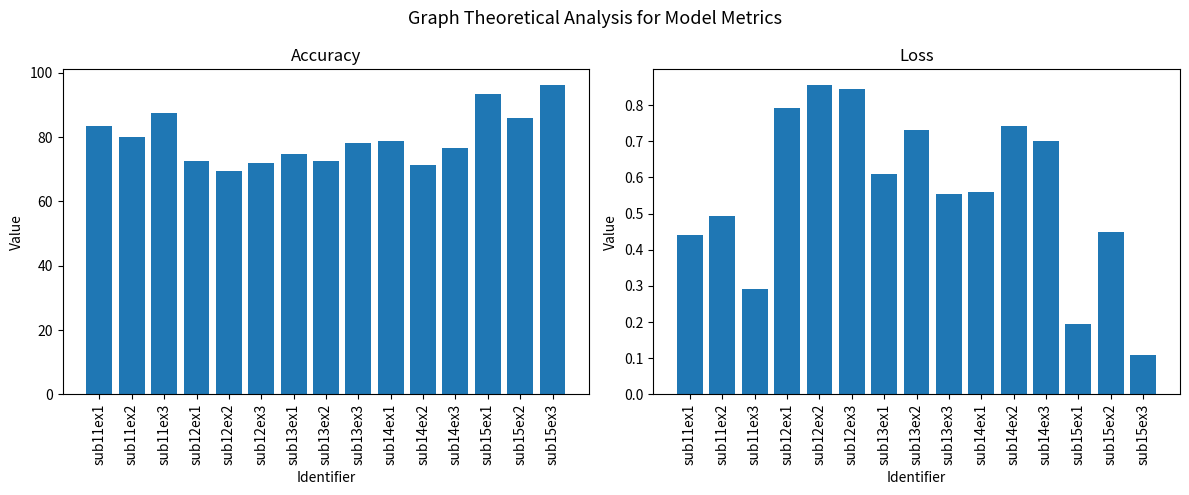

The value of loss at sub12ex2 is 0.9. True or false?

True